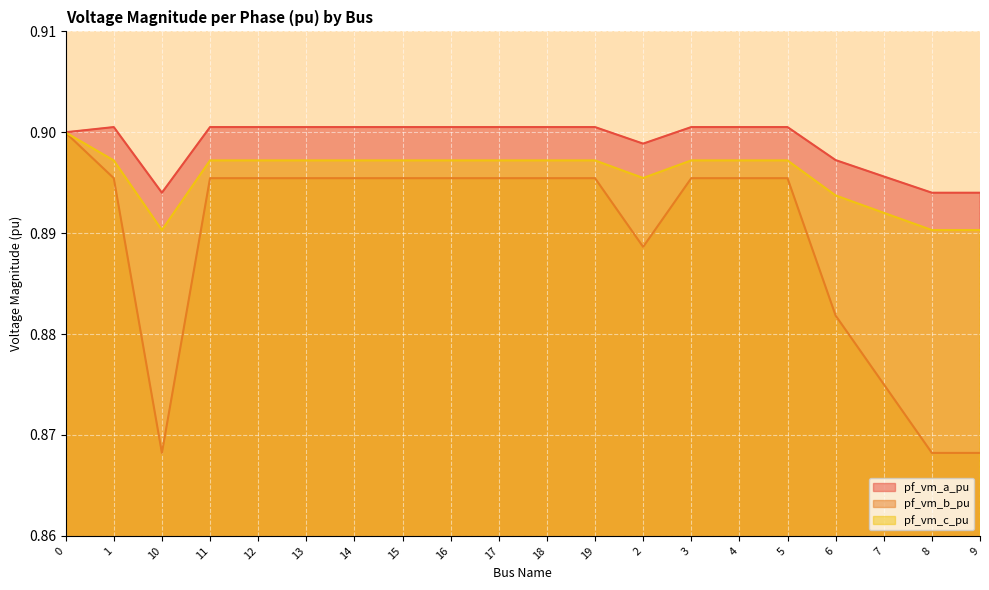

Which series has the largest total across all categories?

pf_vm_a_pu